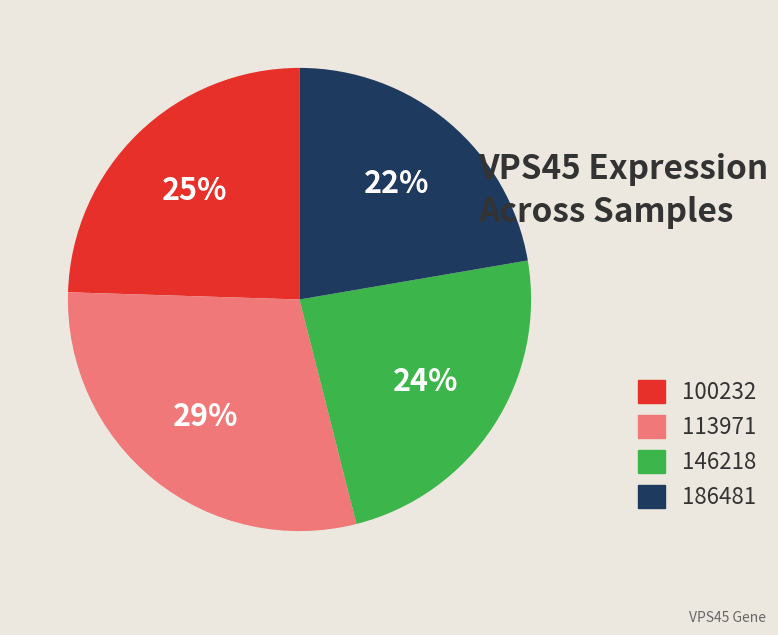

To the nearest percent, what is the average slice percentage?

25%